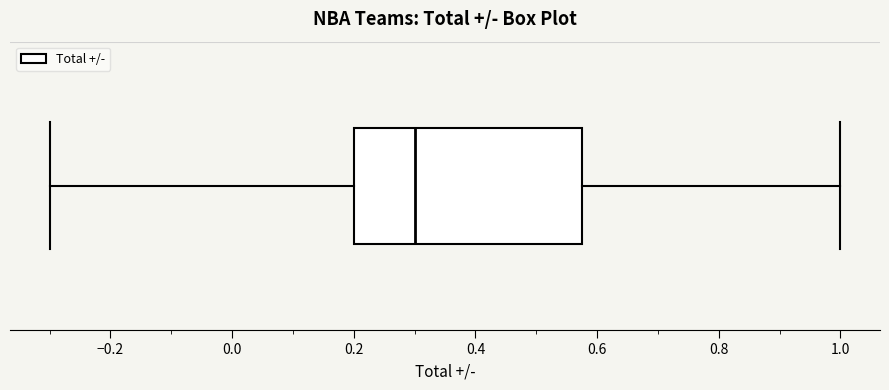

Read this box plot against the x-axis: the position of the median line, the range covered by the box, and the ends of both whiskers. The values are not printed on the chart, so give them approximately, as read against the axis.

median 0.30, box 0.20 to 0.58, whiskers -0.30 to 1.00